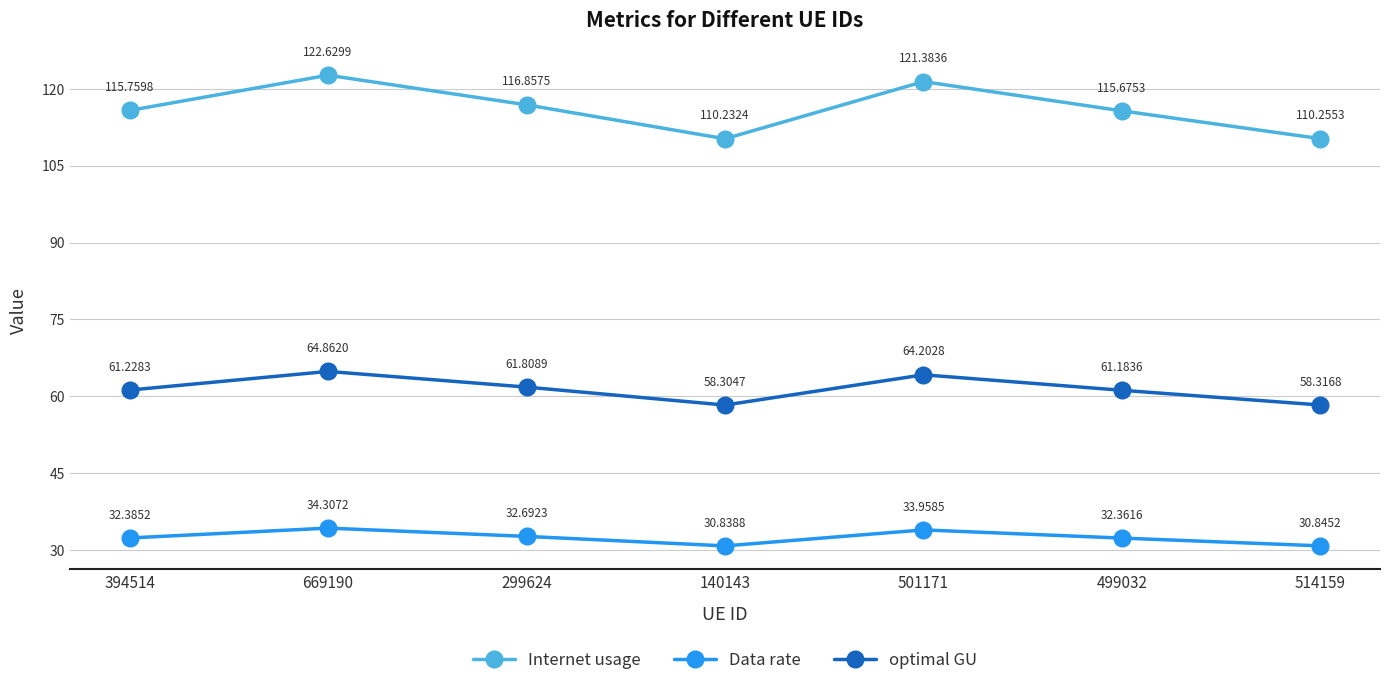

Where is Data rate nearest to the value 32?

499032